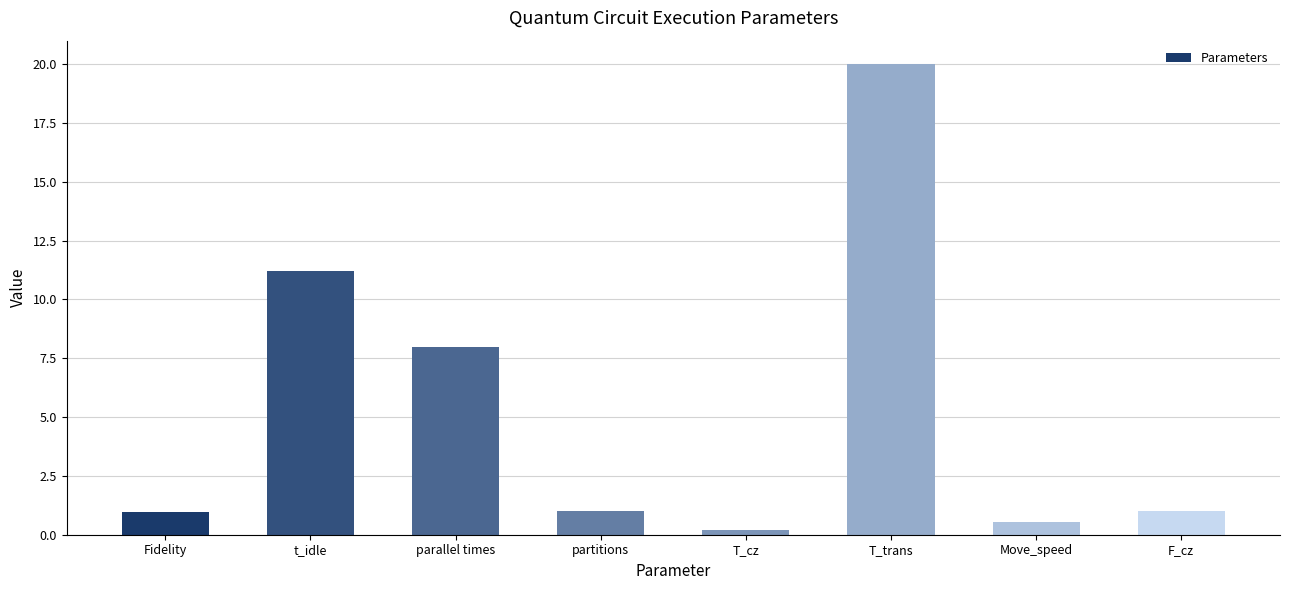

Reading right to left, what are all the values shown in this chart?

1.0	0.6	20.0	0.2	1.0	8.0	11.2	1.0